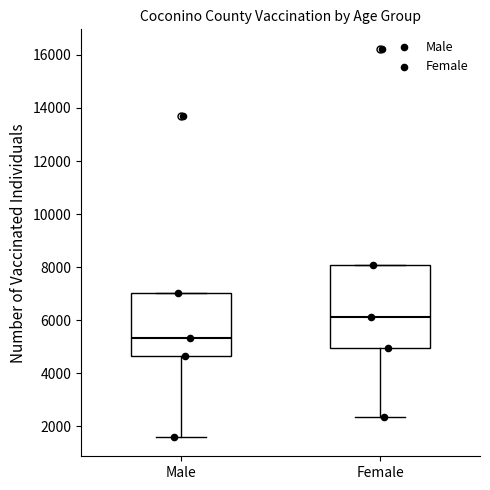

Which box's median line is the lowest?

Male